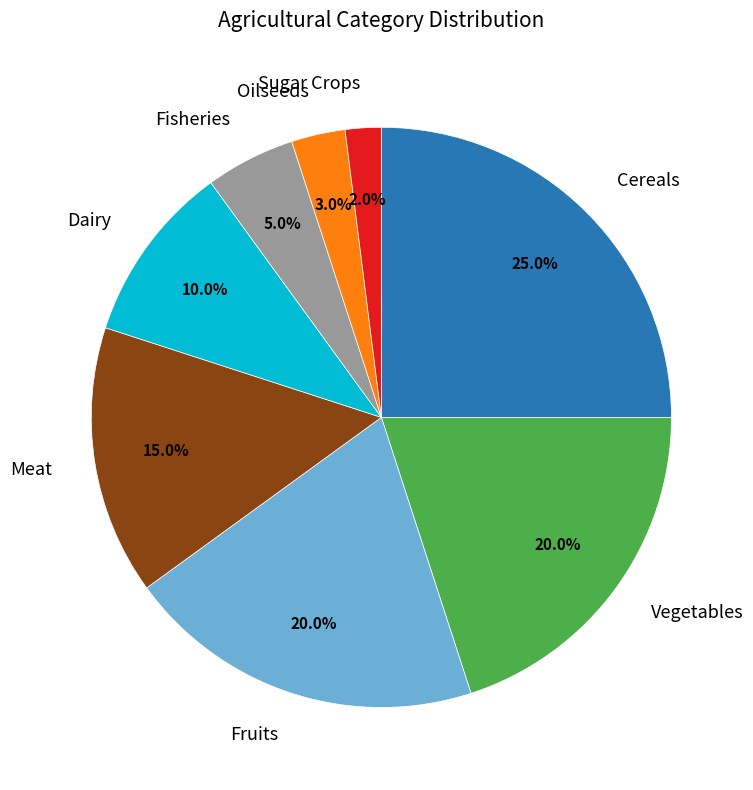

Which category has the biggest portion of the pie?

Cereals